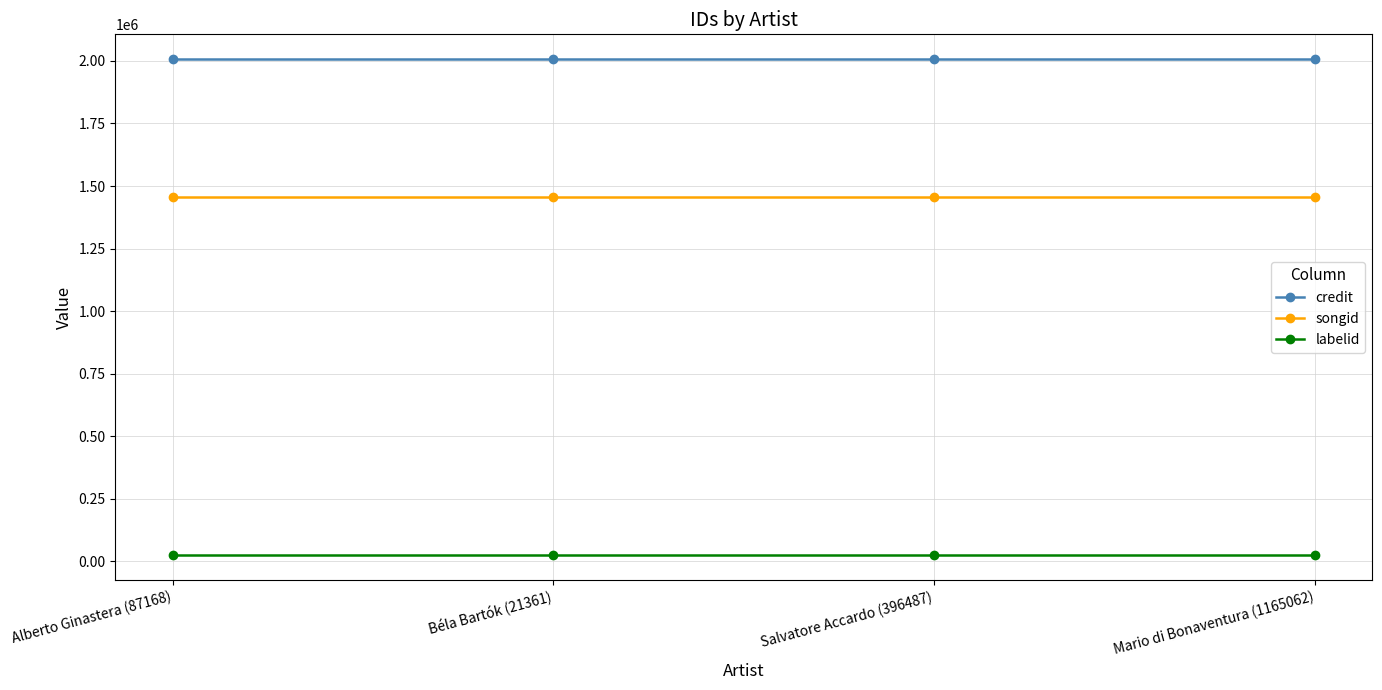

What is the approximate value of credit at Salvatore Accardo (396487)?

2007046